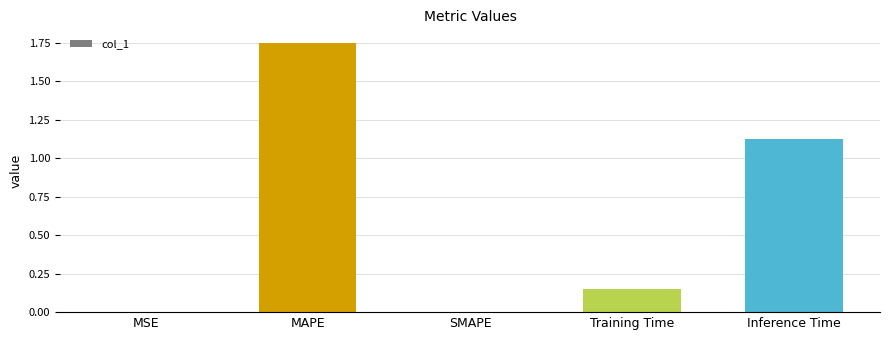

Between MAPE and Training Time, which is larger?

MAPE